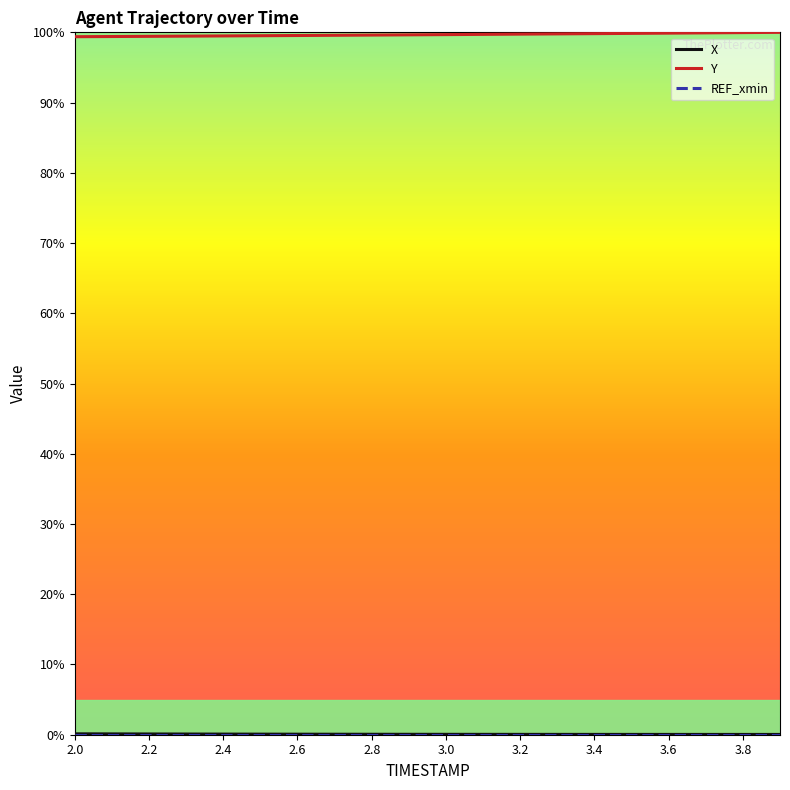

What is the minimum value for Y?

99.4